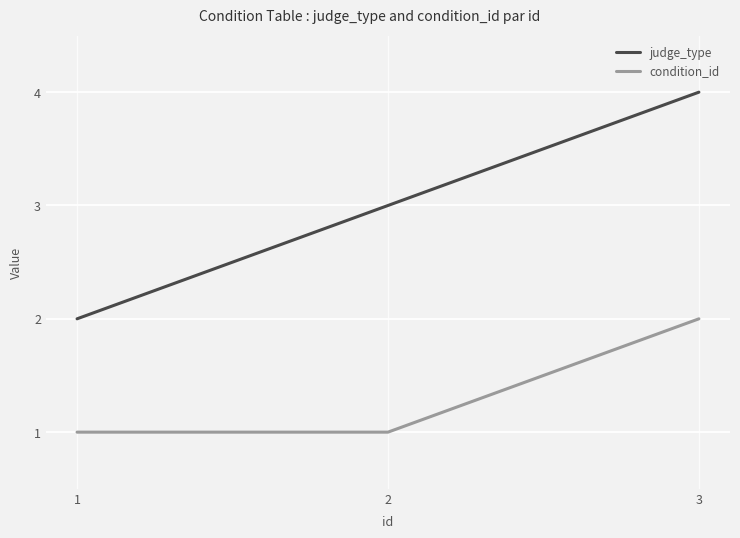

What is the sum of all judge_type values?

9